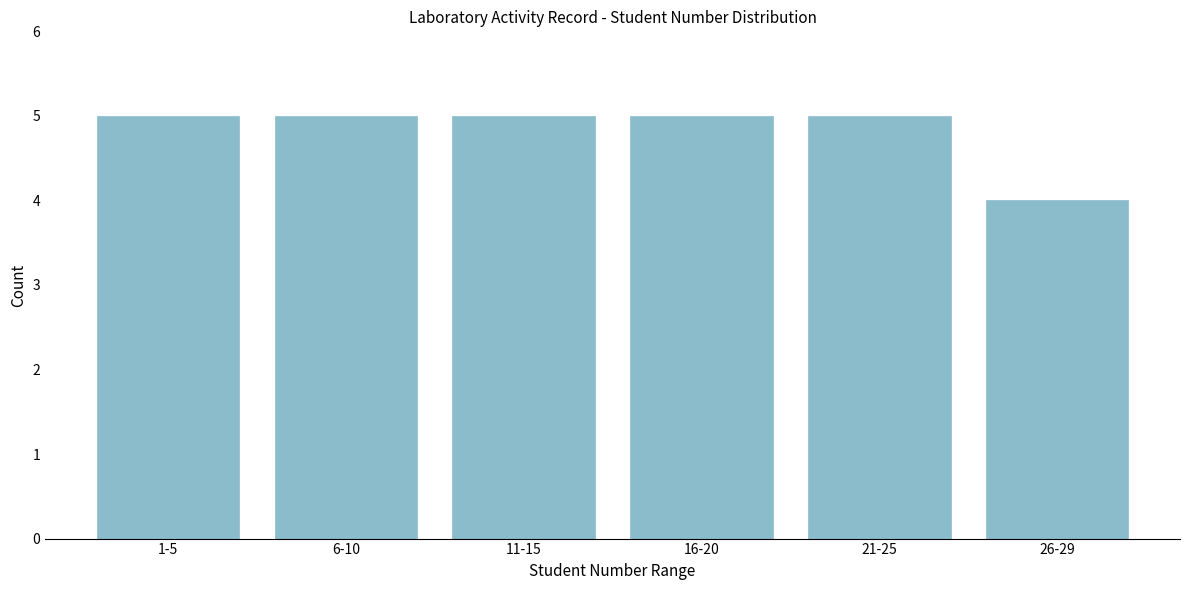

Reading right to left, extract all data points from this chart.

4	5	5	5	5	5